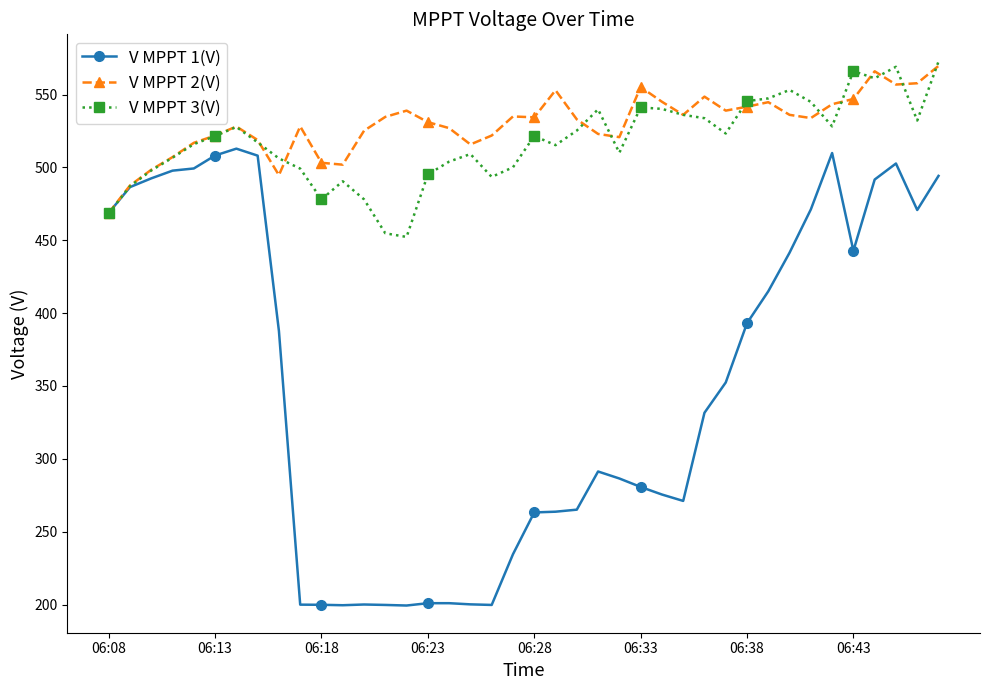

What is the minimum value shown in the chart?

199.3